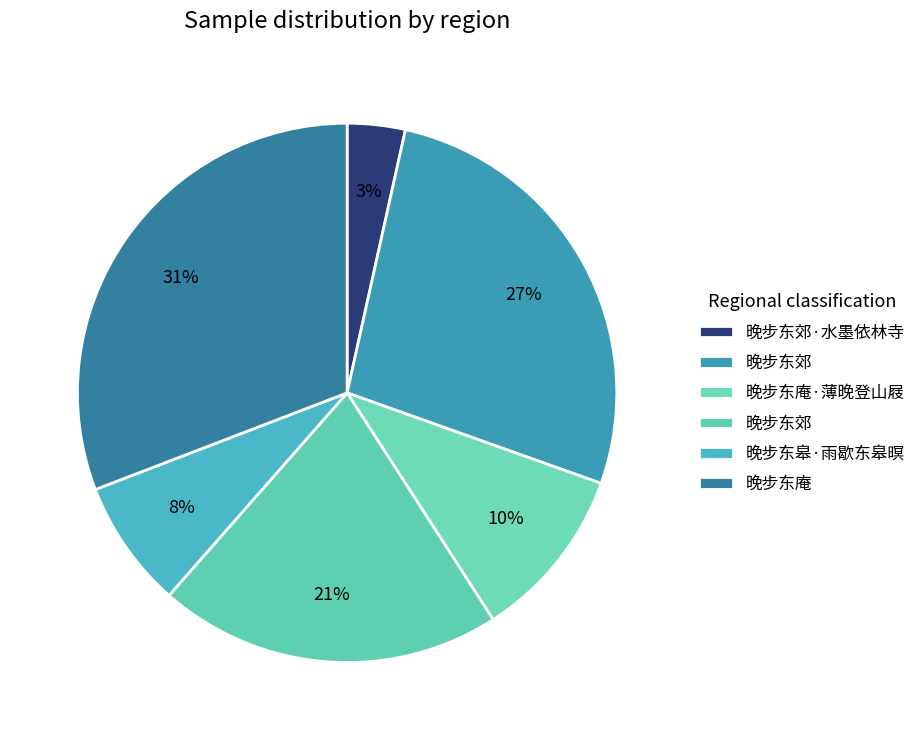

How many segments does this pie chart have?

6